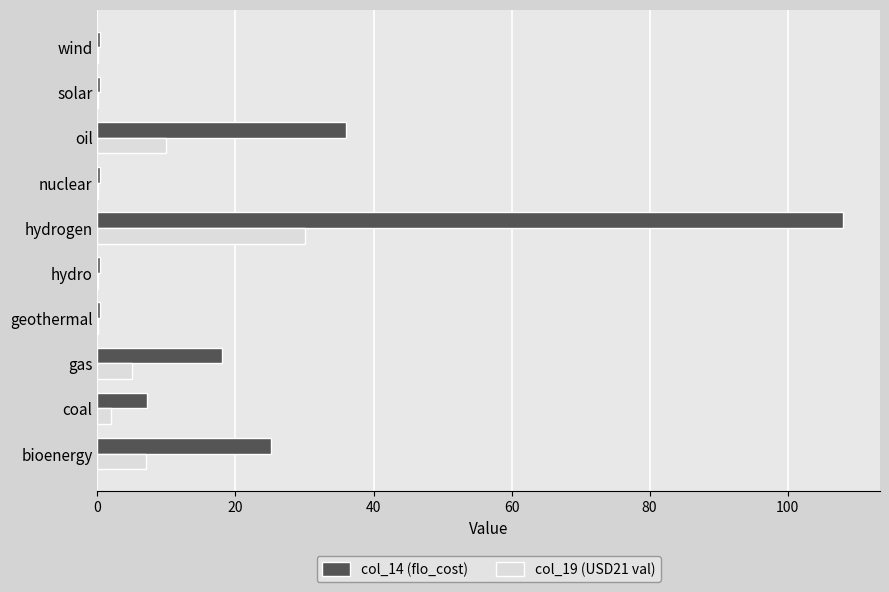

Which series has the largest total across all categories?

col_14 (flo_cost)